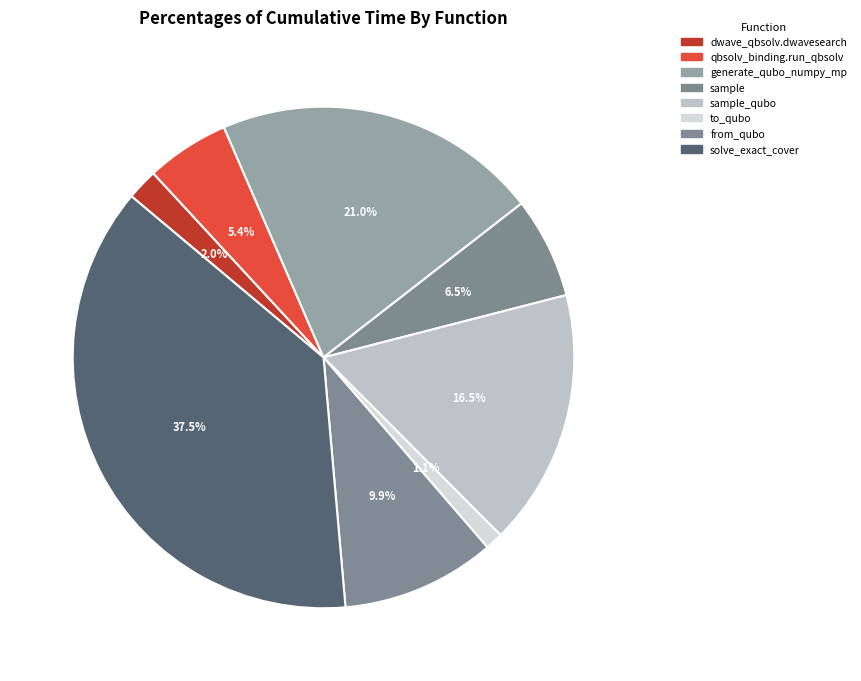

How many slices are in this pie chart?

8